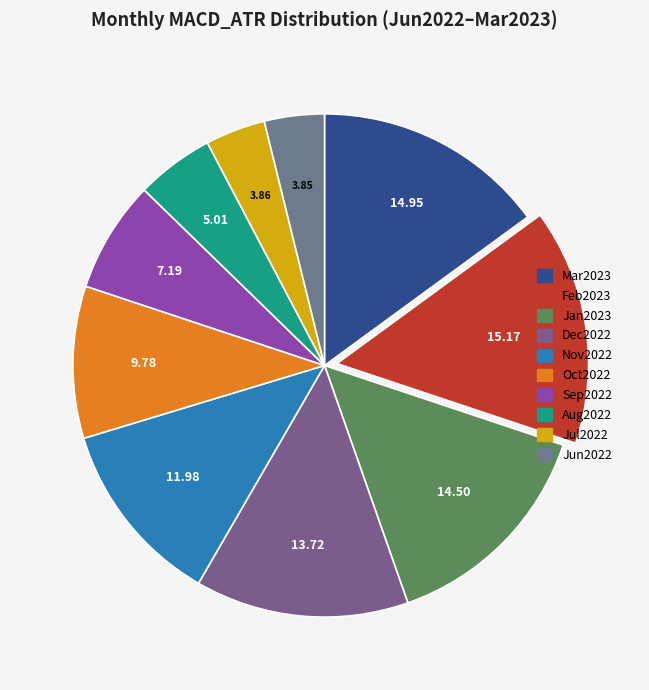

How many slices are in this pie chart?

10